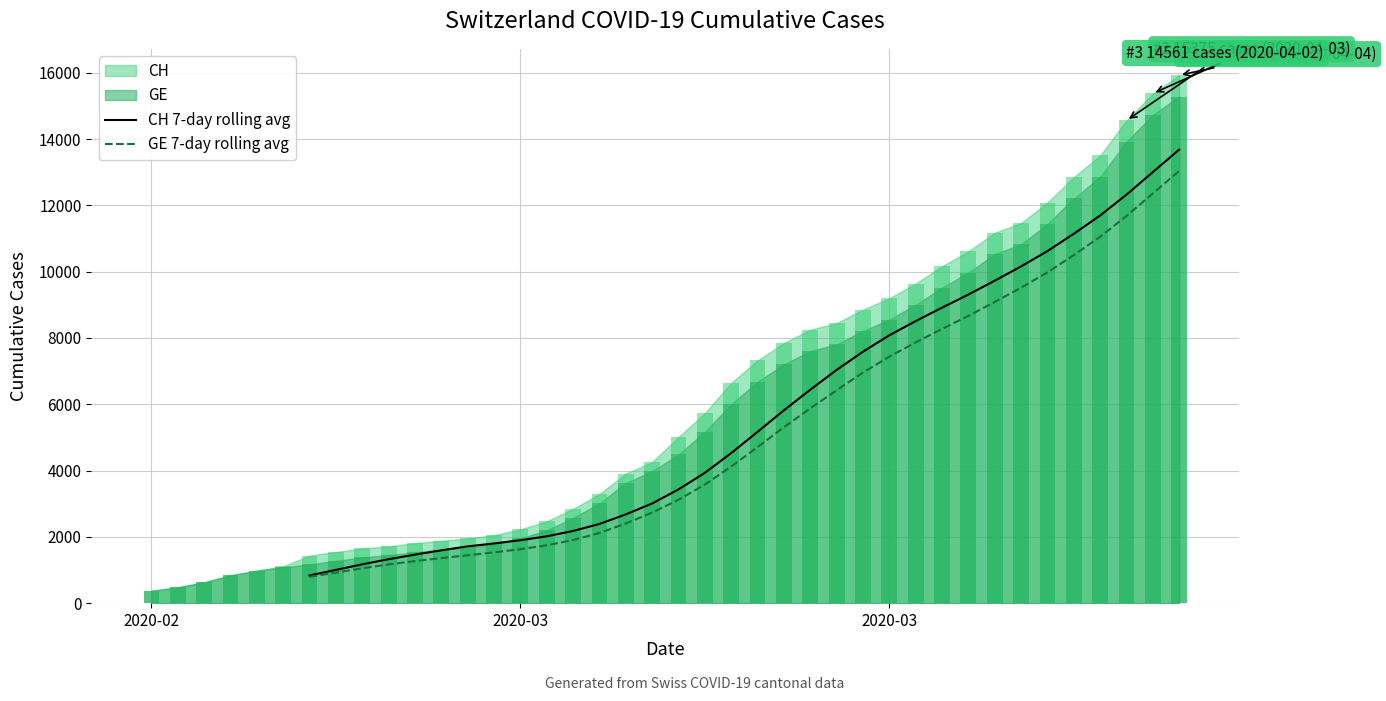

Is it true that GE 7-day rolling avg equals 4320.0 at 19?

False